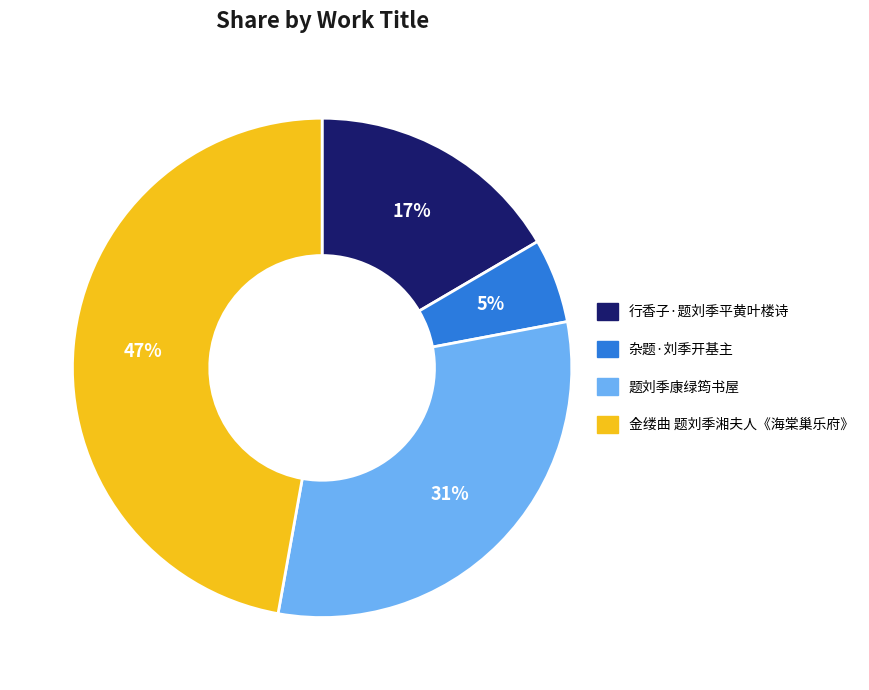

Is there a majority slice in this chart?

No